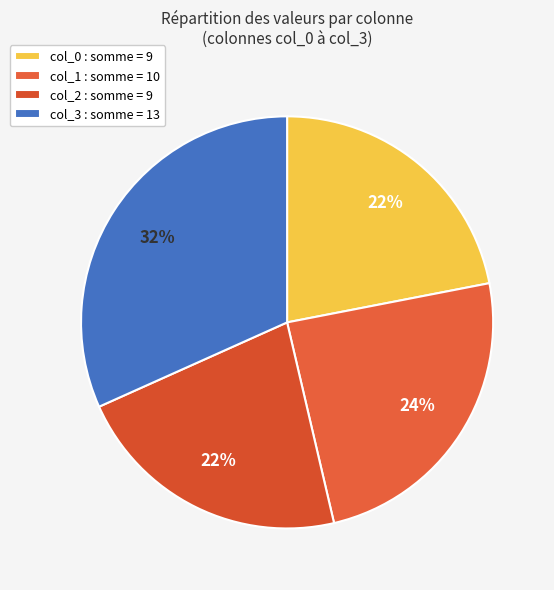

Count the number of slices in the pie.

4